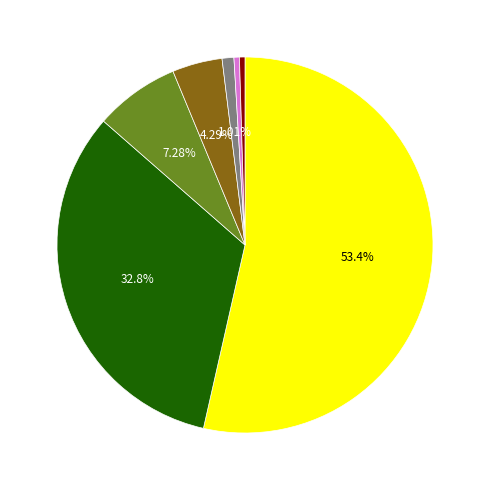

How many segments does this pie chart have?

7